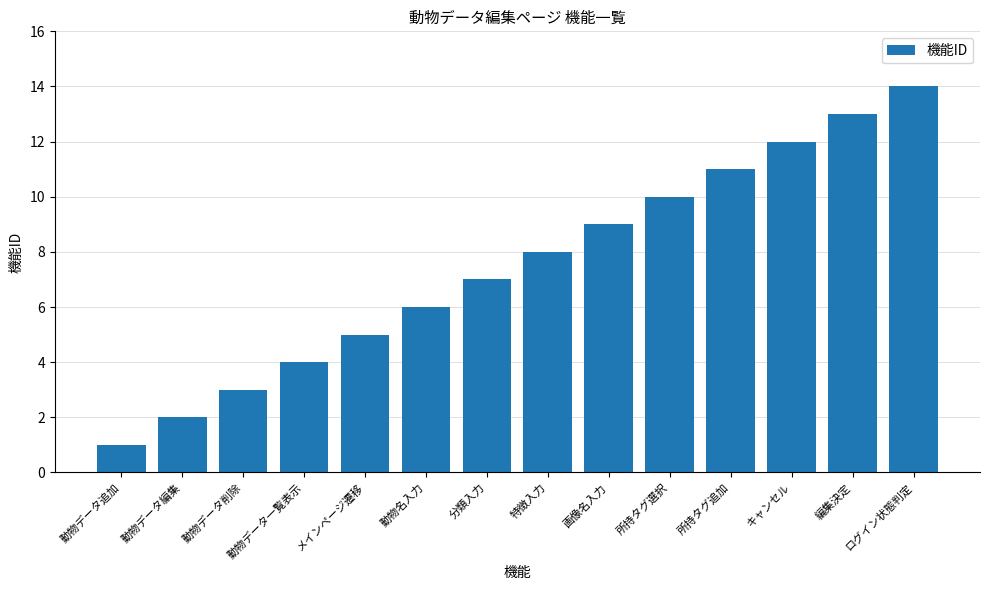

What is the change in value from 特徴入力 to 編集決定?

+5